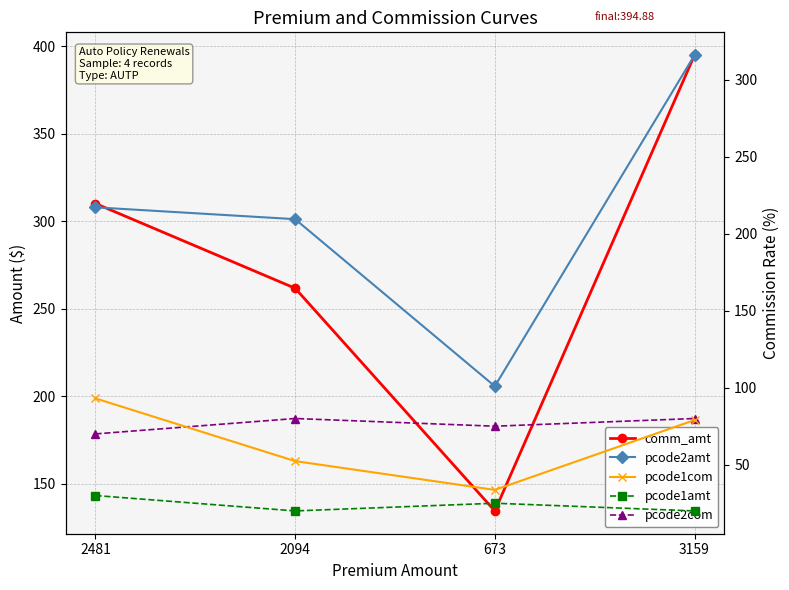

Where does the pcode2amt series first go above 217?

2481